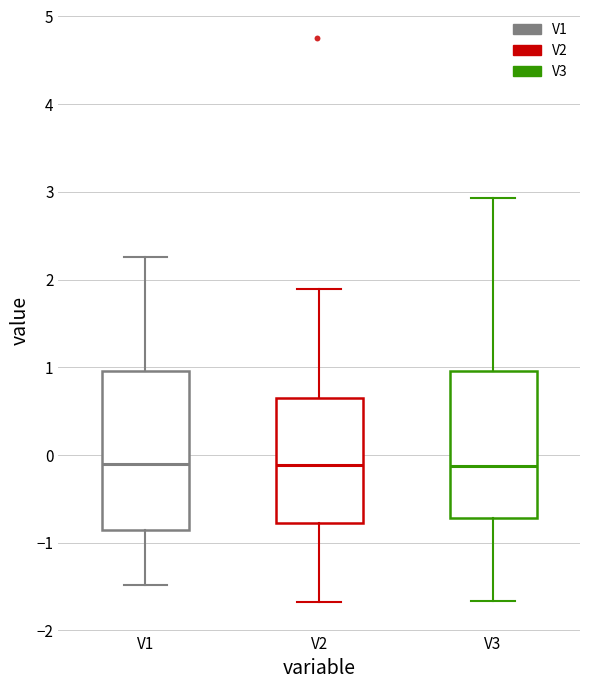

Which box is the tallest, from its lower edge to its upper edge?

V1